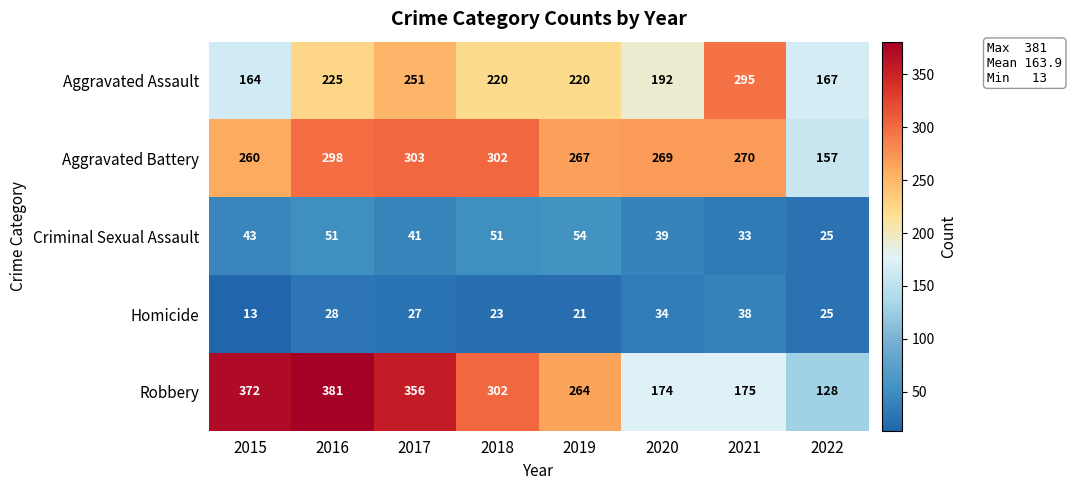

Count the number of categories in the chart.

8